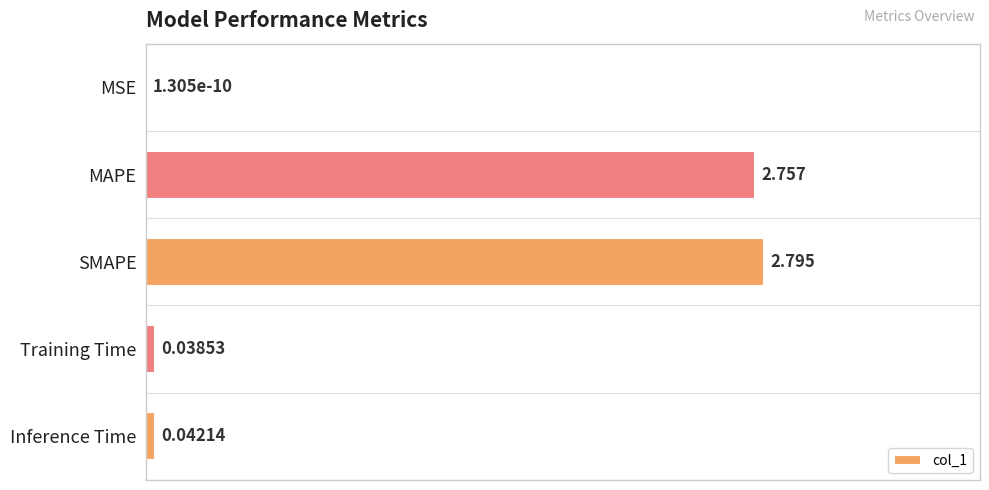

What is the sum of all values?

2.0